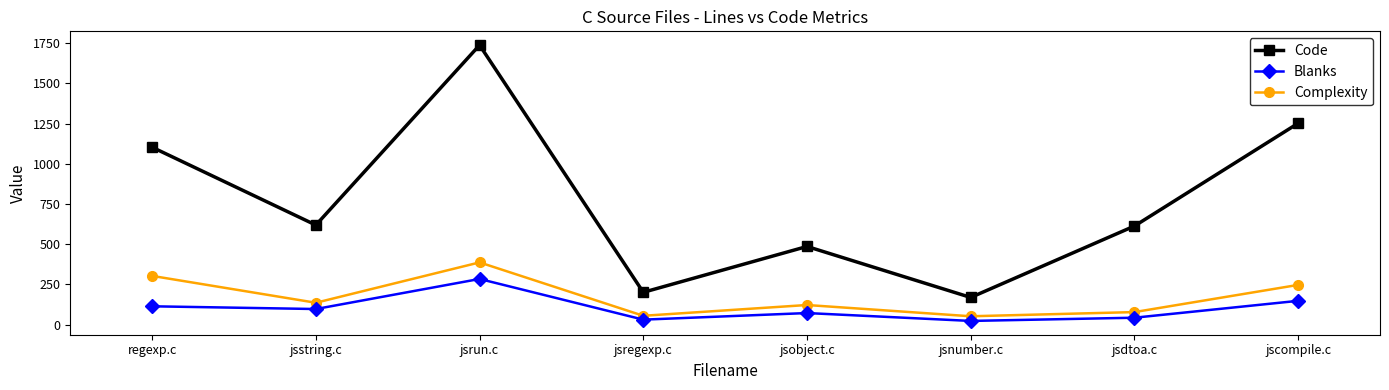

At which label does Blanks first exceed 97?

regexp.c